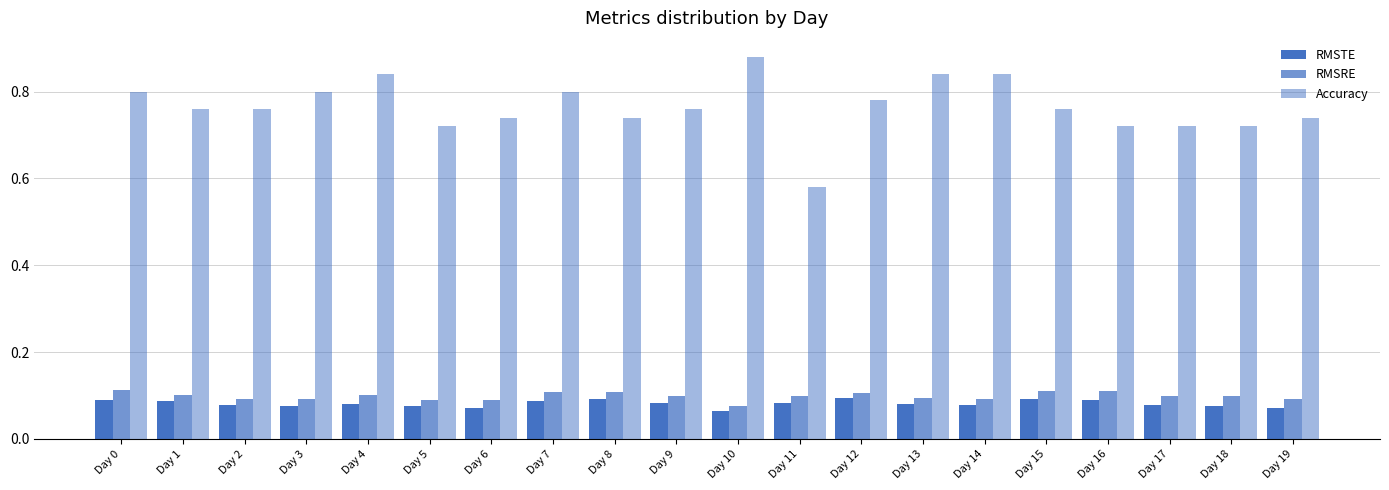

What is the value of the RMSRE bar at the 9th from the left?

0.1